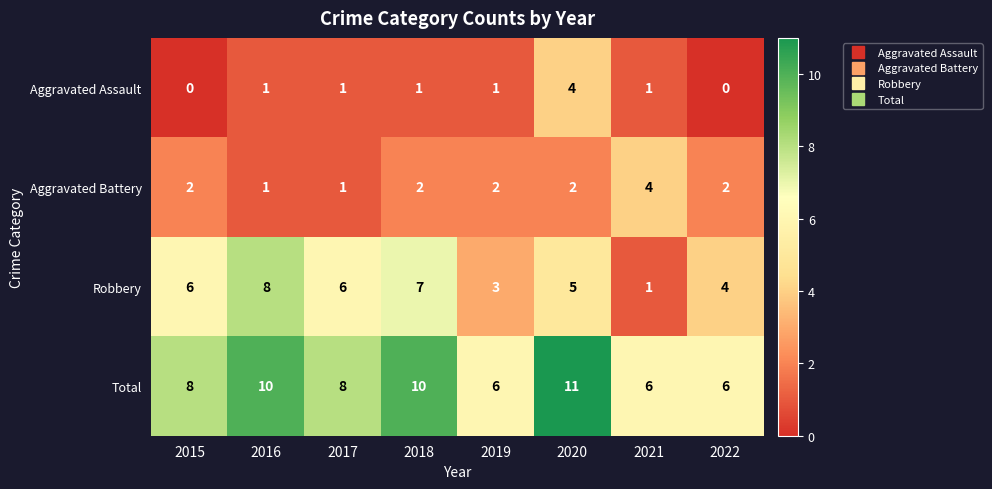

At 2015, list the series in order from smallest to largest.

Aggravated Assault, Aggravated Battery, Robbery, Total